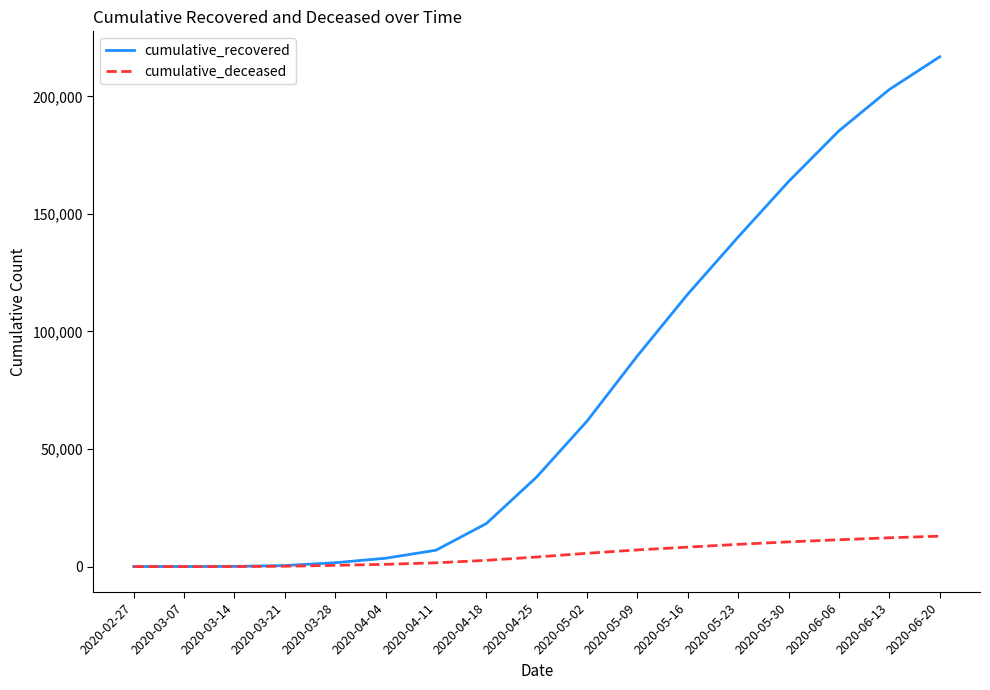

What is the maximum value for cumulative_deceased?

12930